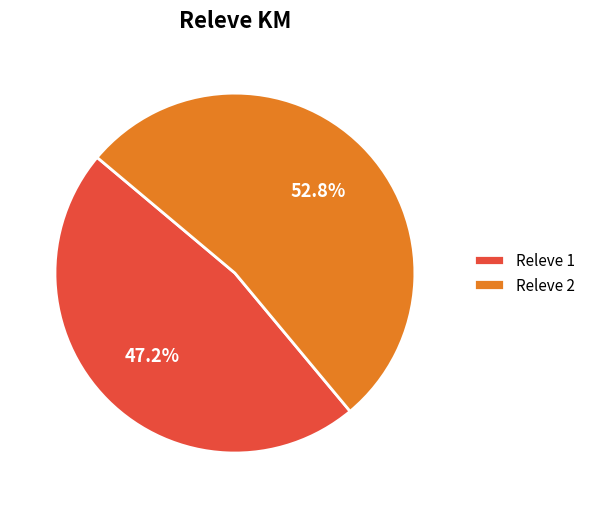

Which category has the smallest portion of the pie?

Releve 1